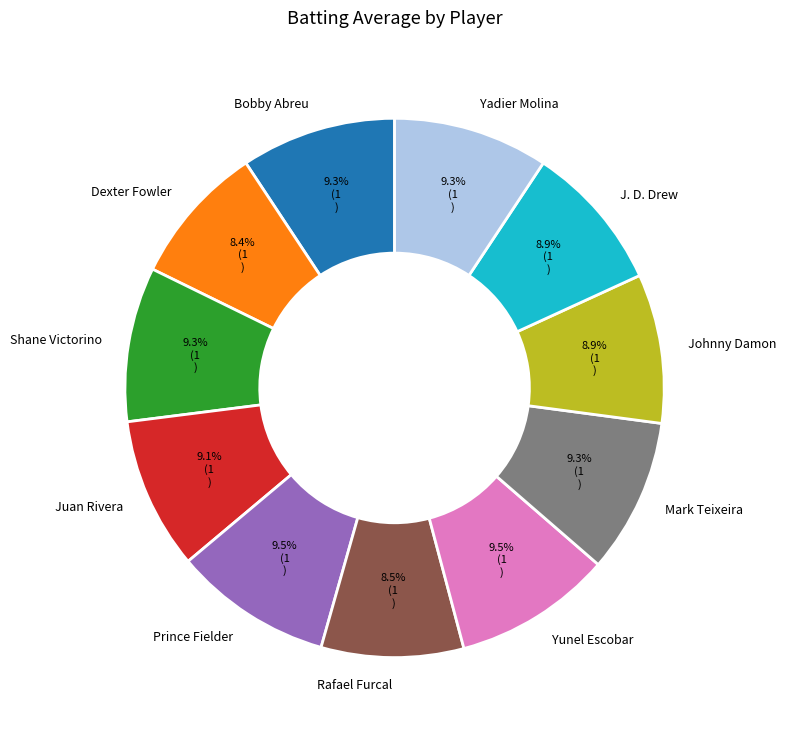

To the nearest percent, what is the average slice percentage?

9%